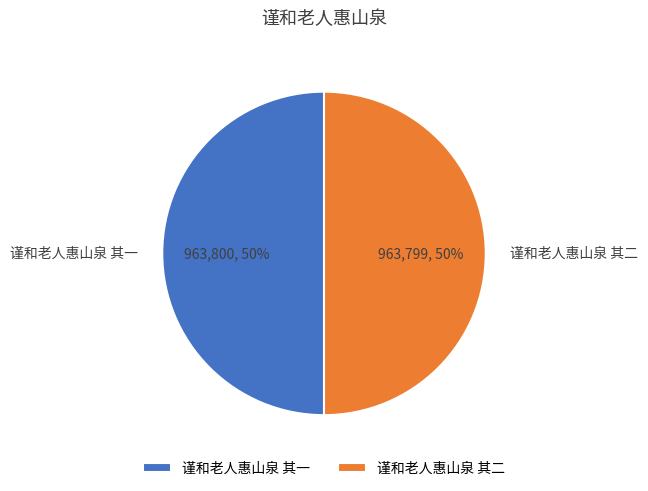

Count the number of slices in the pie.

2